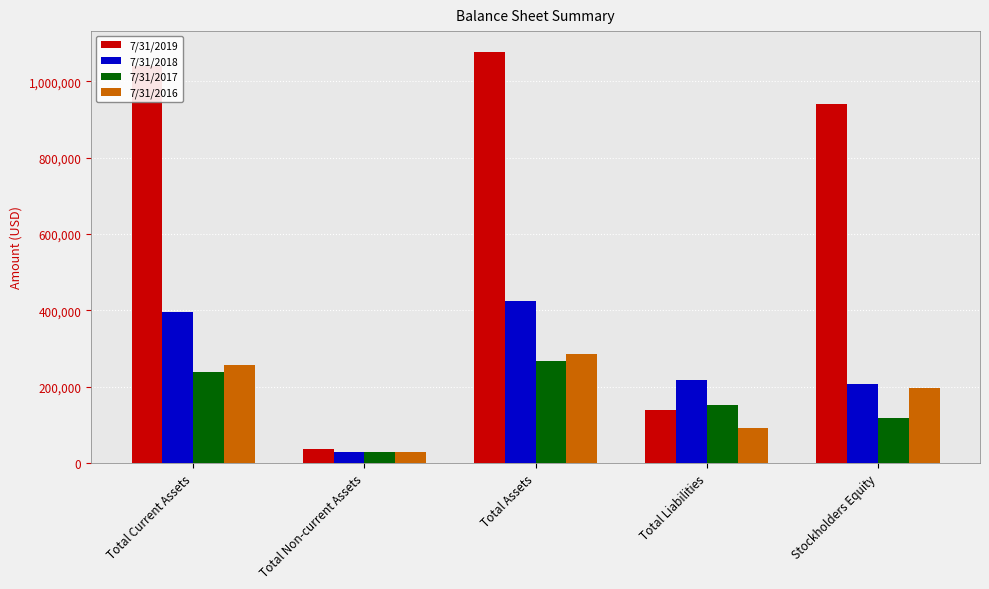

Which series has the largest range (max minus min)?

7/31/2019